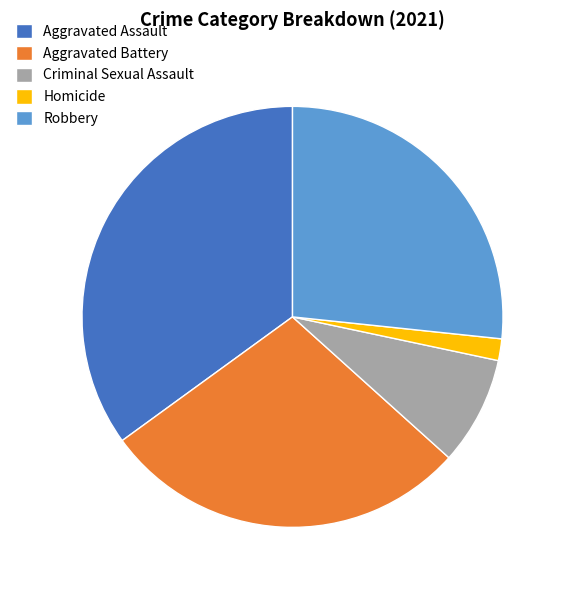

Is there any slice that represents more than half of the pie?

No